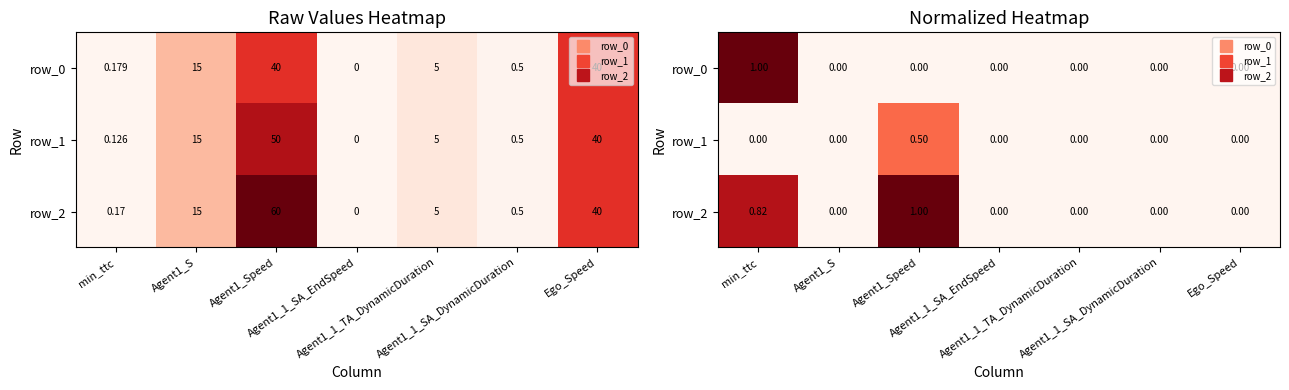

Which label corresponds to the smallest value in the chart?

Agent1_S